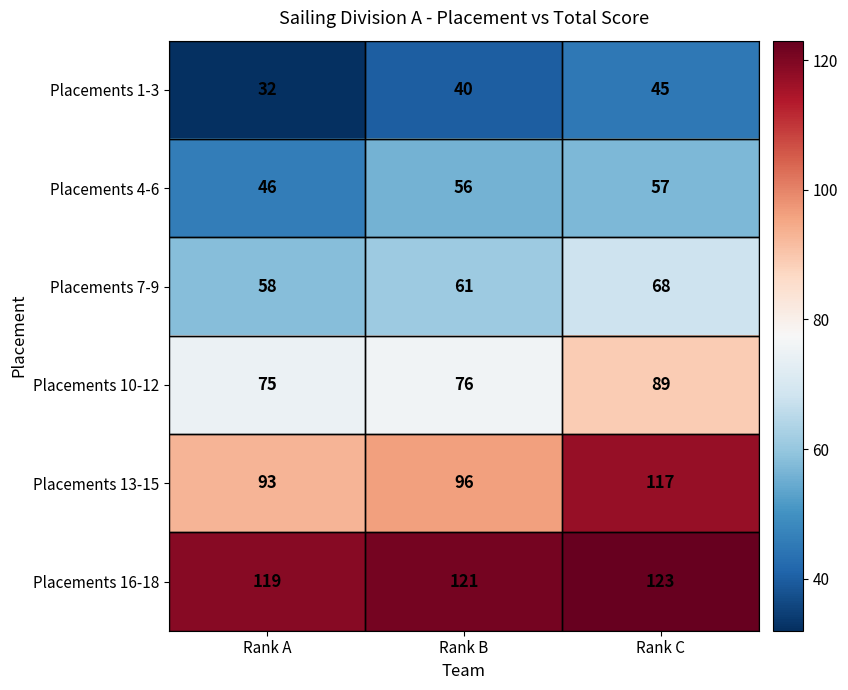

Count the number of data series in this chart.

6